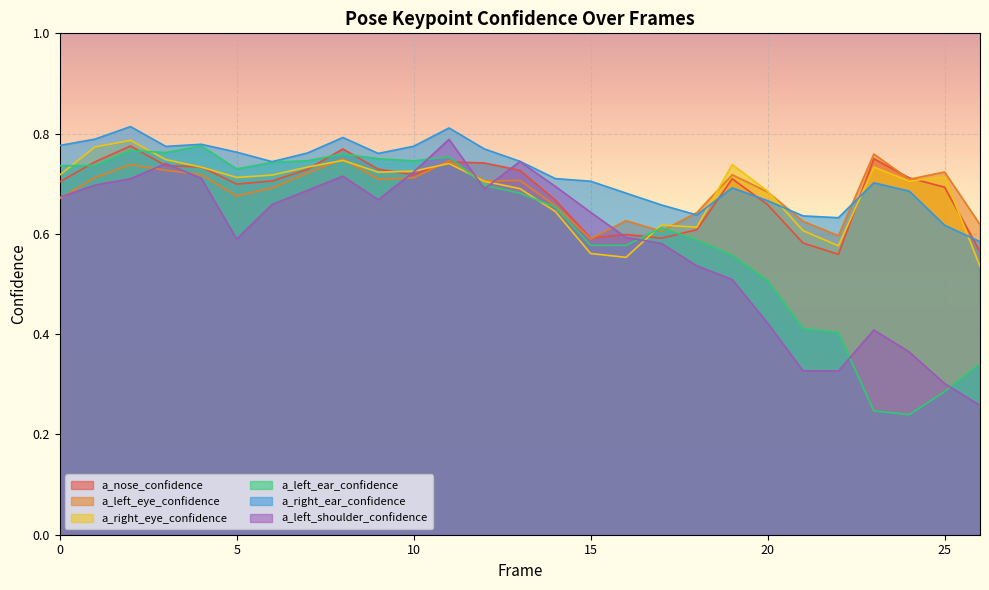

How many times do a_left_shoulder_confidence and a_nose_confidence cross each other?

6